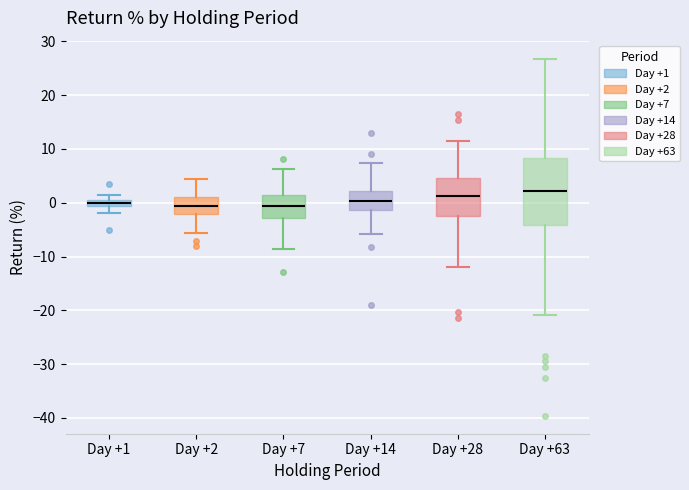

Comparing the boxes themselves (not the whiskers), which one is the tallest?

Day +63